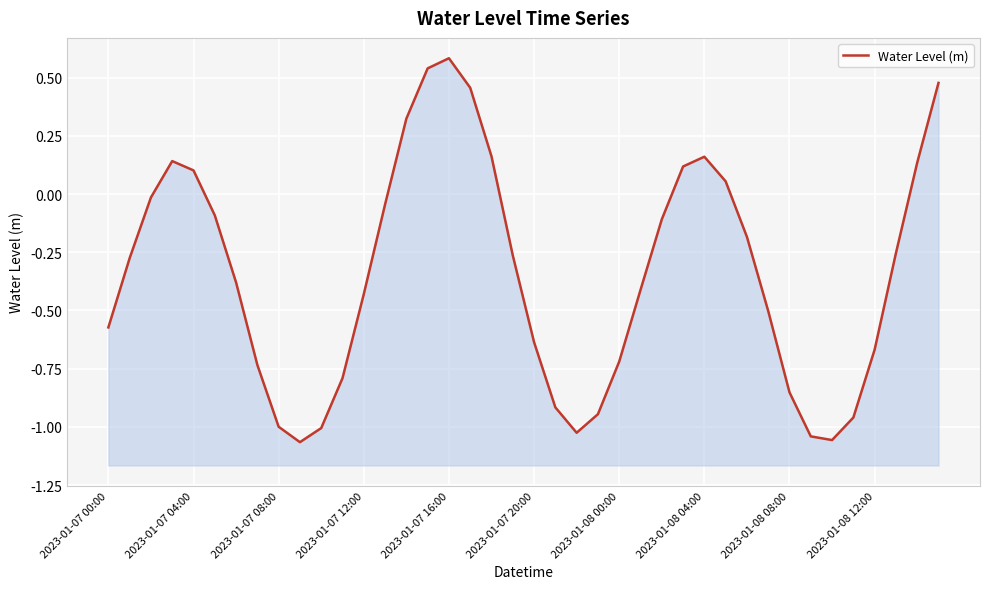

Reading left to right, extract all data points from this chart.

-0.6	-0.3	-0.0	0.1	0.1	-0.1	-0.4	-0.7	-1.0	-1.1	-1.0	-0.8	-0.4	-0.0	0.3	0.5	0.6	0.5	0.2	-0.3	-0.6	-0.9	-1.0	-0.9	-0.7	-0.4	-0.1	0.1	0.2	0.1	-0.2	-0.5	-0.9	-1.0	-1.1	-1.0	-0.7	-0.3	0.1	0.5